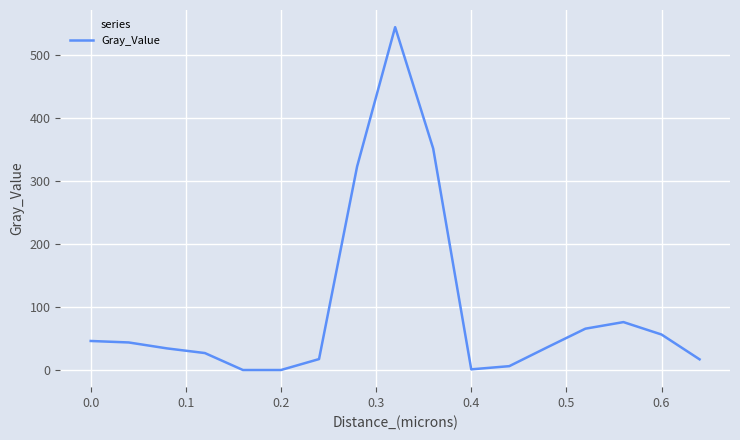

What is the greatest value displayed?

544.7